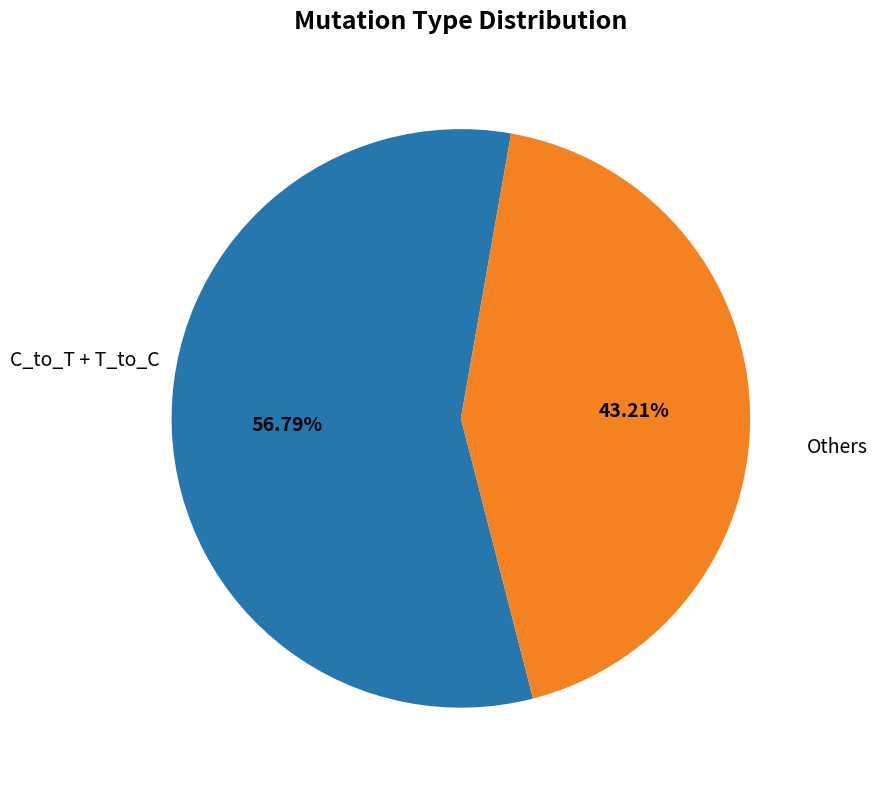

How many slices are in this pie chart?

2